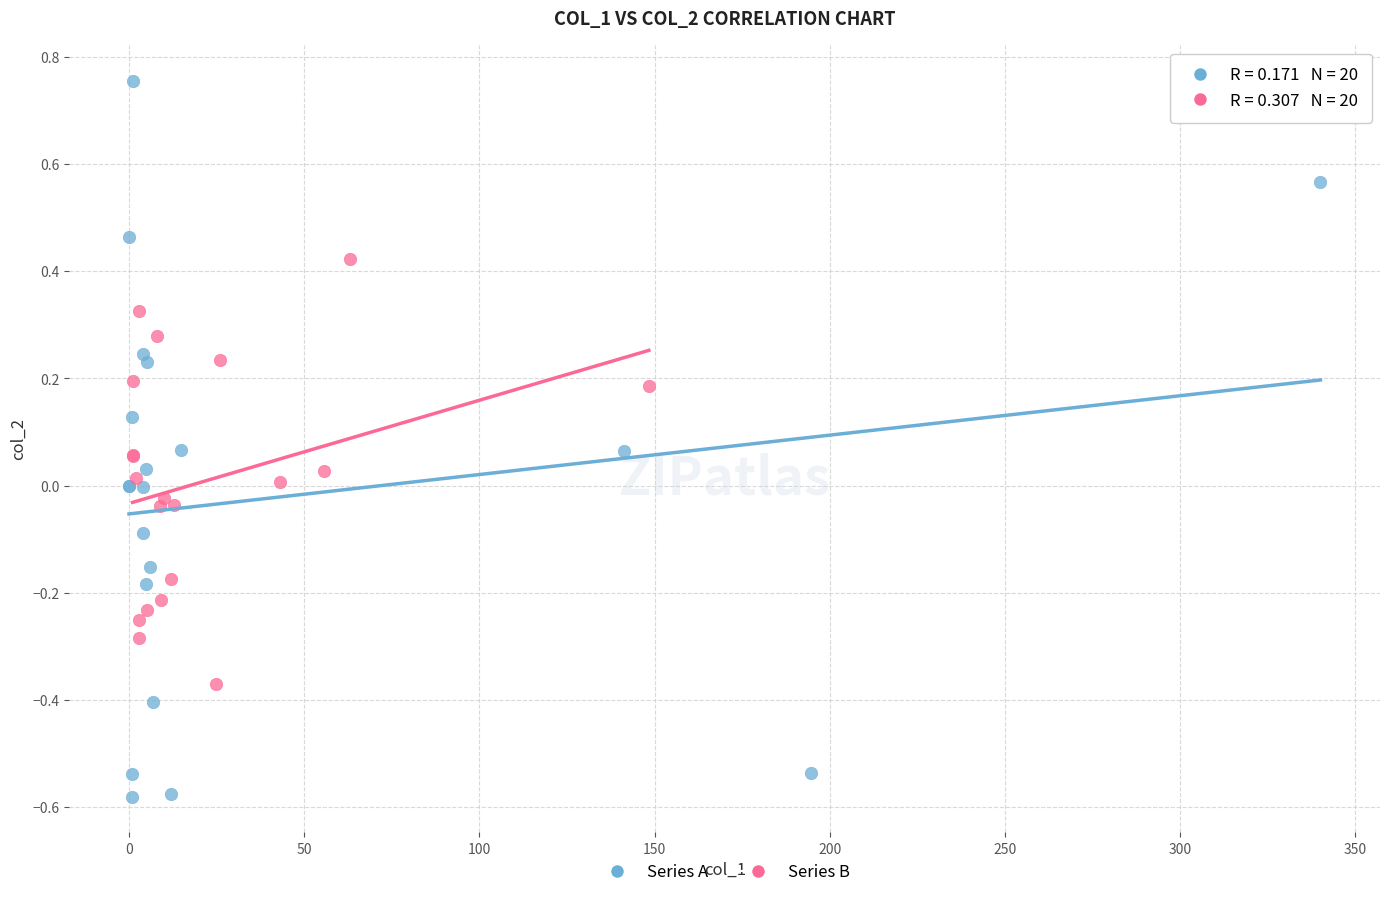

Which series has the widest spread of Y values?

Series A